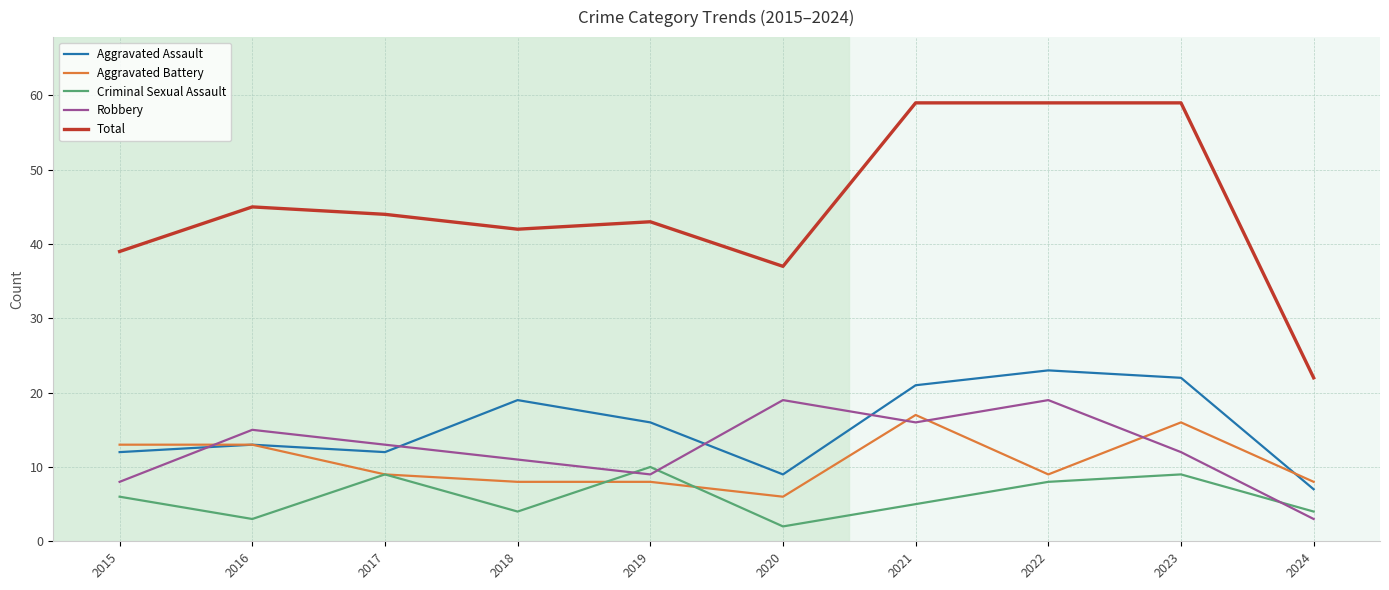

Is the value of Aggravated Assault at 2020 greater than the value of Robbery at 2017?

No